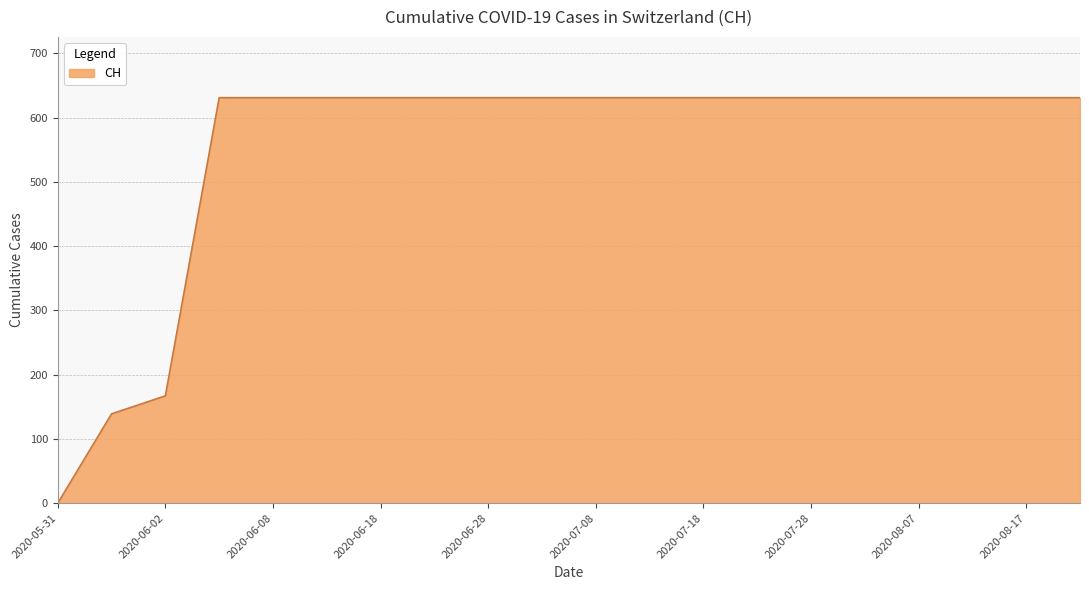

What is the difference between the maximum and minimum values?

631